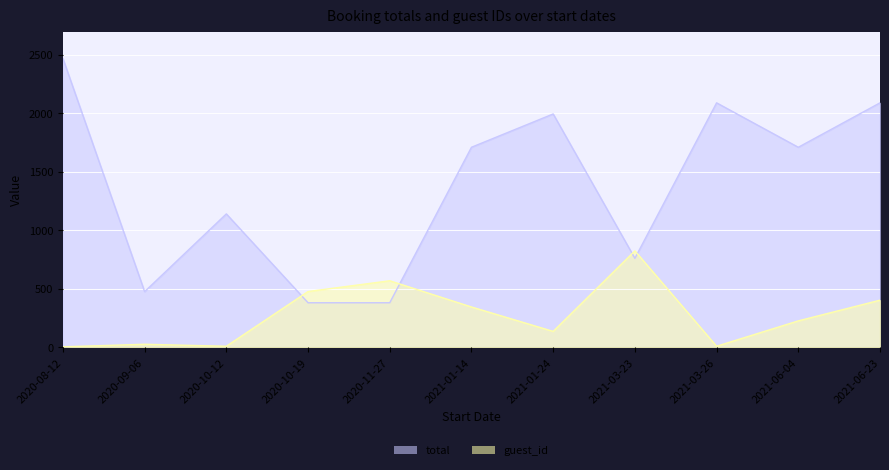

What is the minimum value shown in the chart?

3